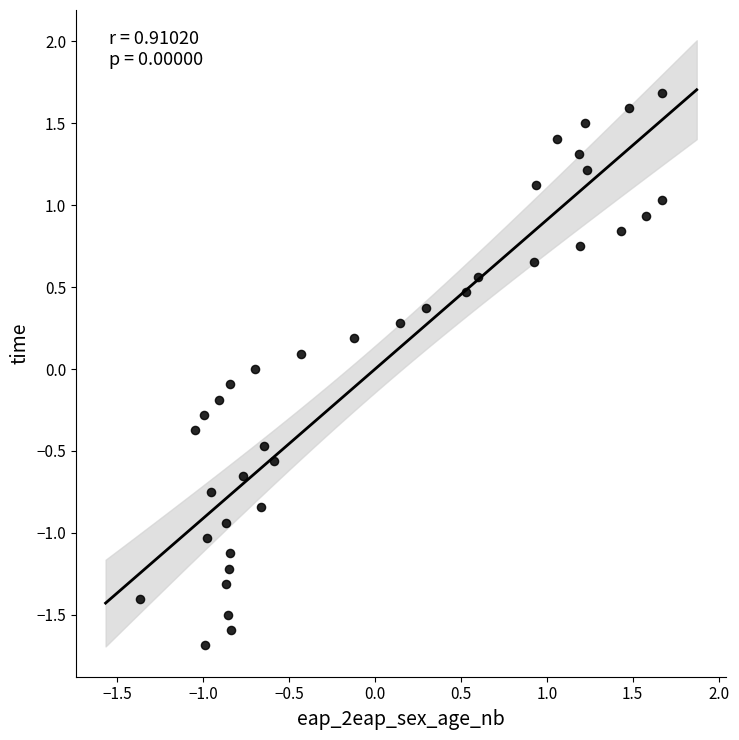

What is the range of X values (max minus min)?

3.0